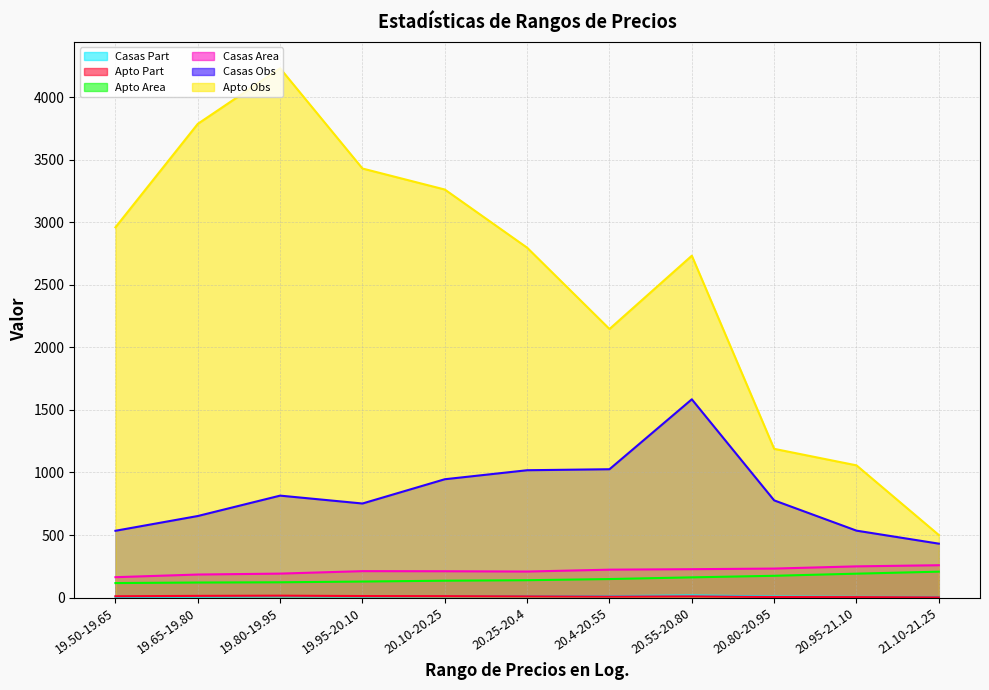

Is it true that Casas Obs equals 431.0 at 21.10-21.25?

True